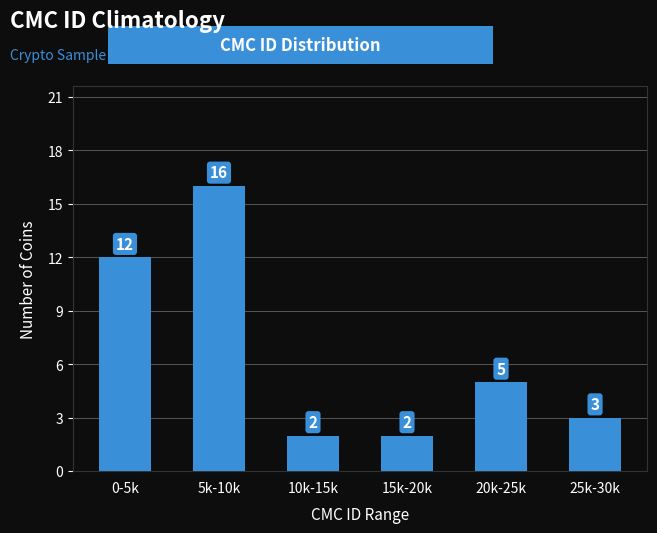

Reading left to right, extract all data points from this chart.

12	16	2	2	5	3